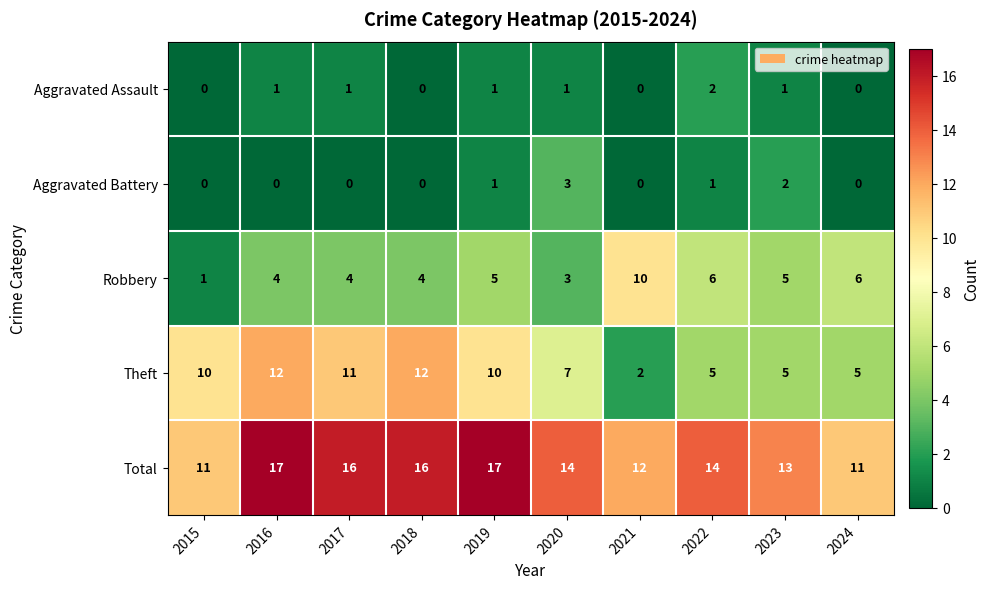

The value of Total at 2020 is 25. True or false?

False